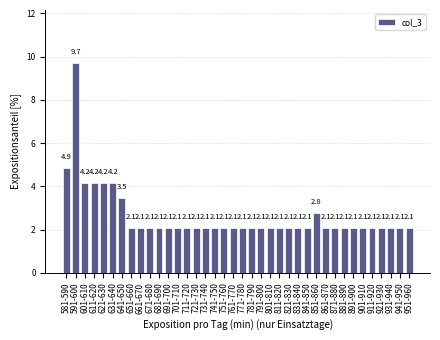

Reading right to left, transcribe all the data shown in this chart.

951-960=2.1	941-950=2.1	931-940=2.1	921-930=2.1	911-920=2.1	901-910=2.1	891-900=2.1	881-890=2.1	871-880=2.1	861-870=2.1	851-860=2.8	841-850=2.1	831-840=2.1	821-830=2.1	811-820=2.1	801-810=2.1	791-800=2.1	781-790=2.1	771-780=2.1	761-770=2.1	751-760=2.1	741-750=2.1	731-740=2.1	721-730=2.1	711-720=2.1	701-710=2.1	691-700=2.1	681-690=2.1	671-680=2.1	661-670=2.1	651-660=2.1	641-650=3.5	631-640=4.2	621-630=4.2	611-620=4.2	601-610=4.2	591-600=9.7	581-590=4.9